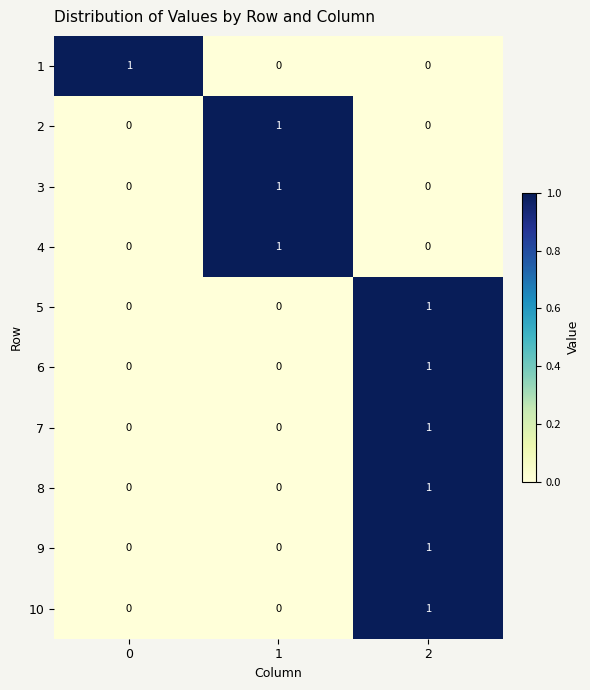

Reading left to right, what are all the values shown in this chart?

1: 1	0	0
2: 0	1	0
3: 0	1	0
4: 0	1	0
5: 0	0	1
6: 0	0	1
7: 0	0	1
8: 0	0	1
9: 0	0	1
10: 0	0	1